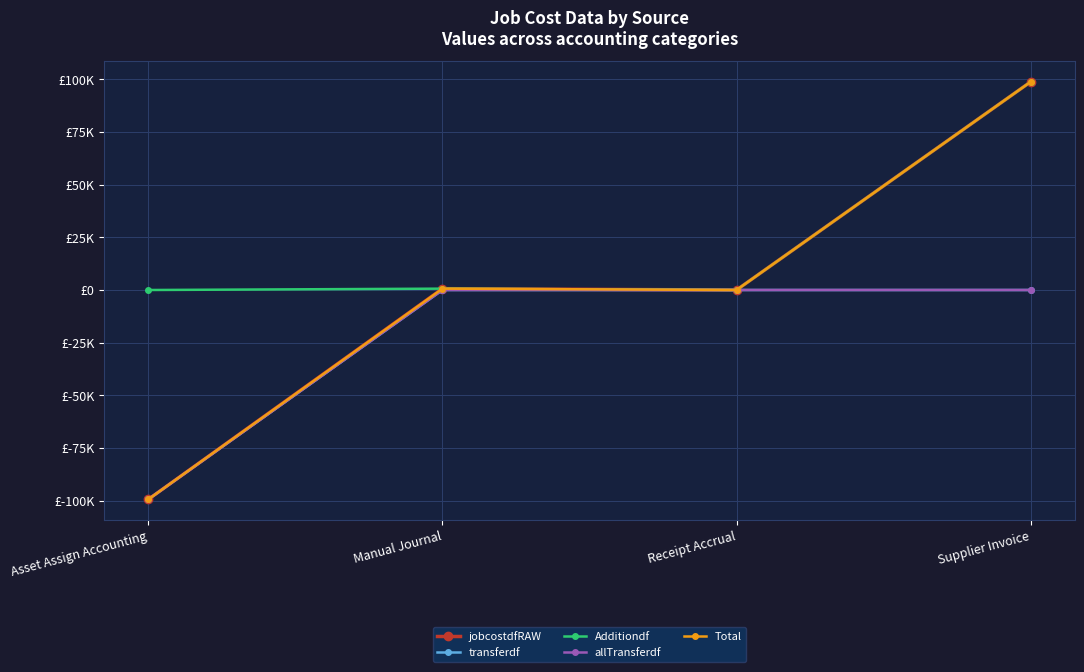

At how many categories does at least one series exceed 69481?

1